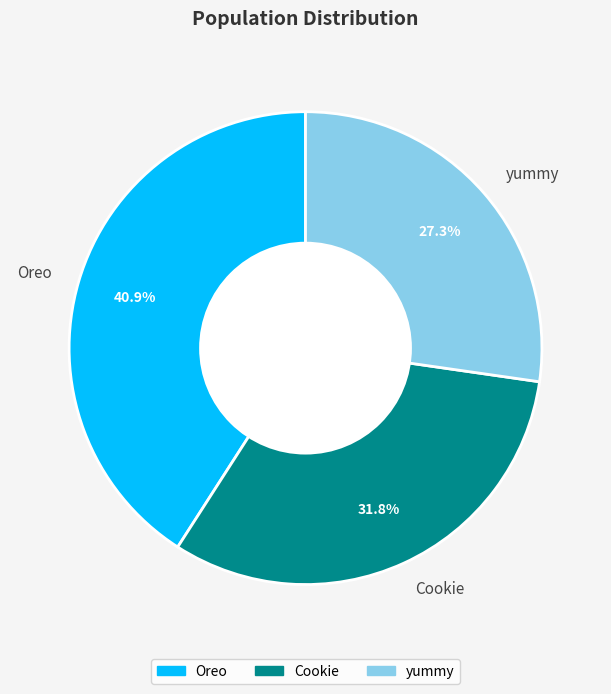

Combined, do Oreo and Cookie account for over 50%?

Yes